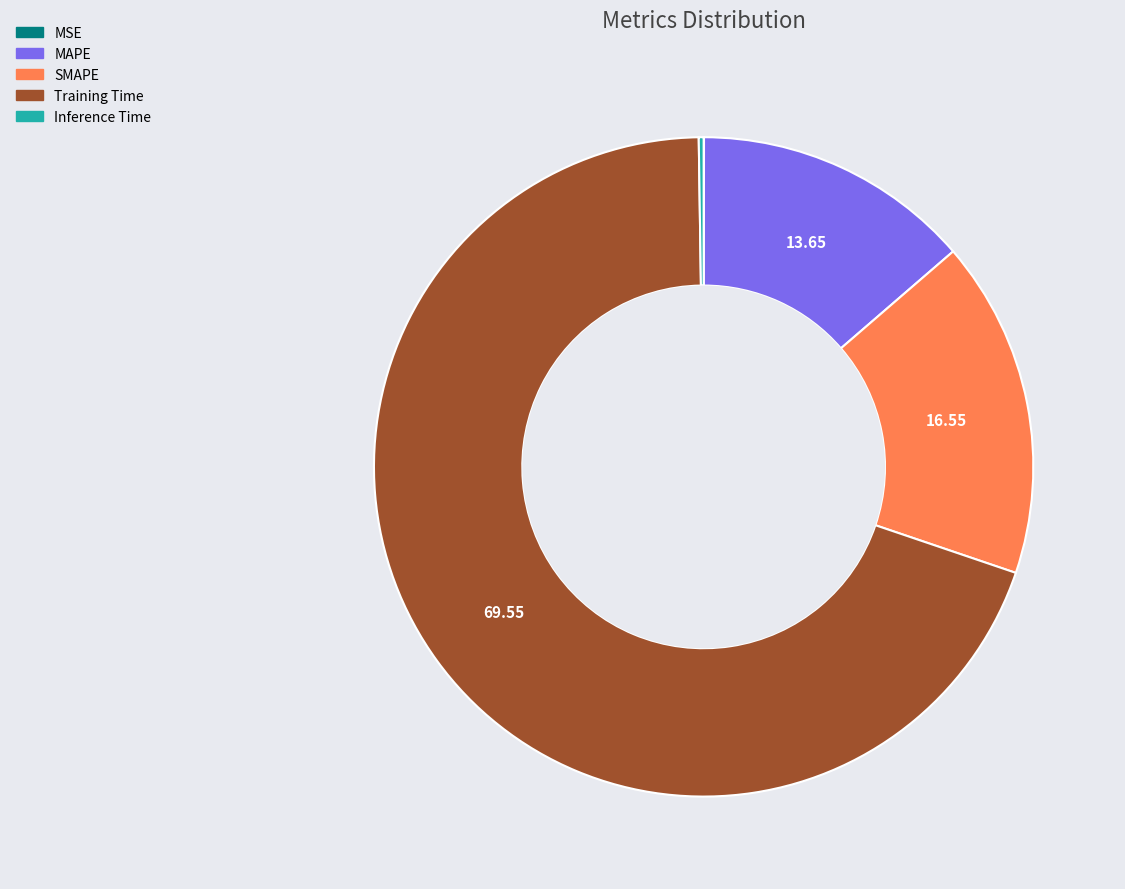

Is the sum of MAPE and SMAPE greater than half?

No